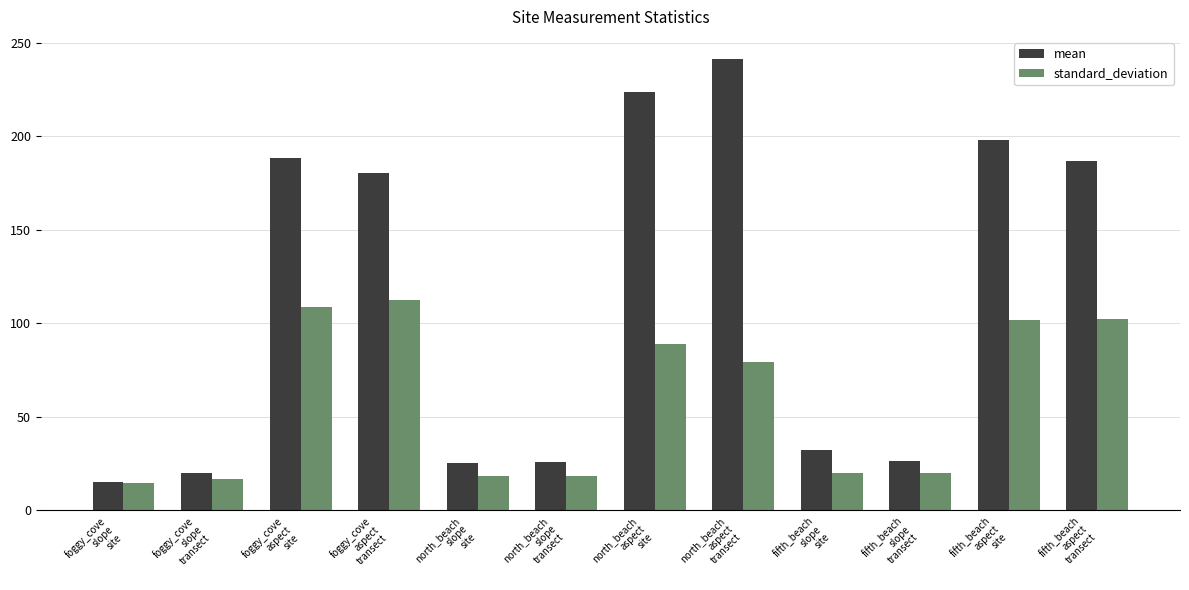

What is the difference between the mean values at north_beach
aspect
site and foggy_cove
aspect
site?

35.3